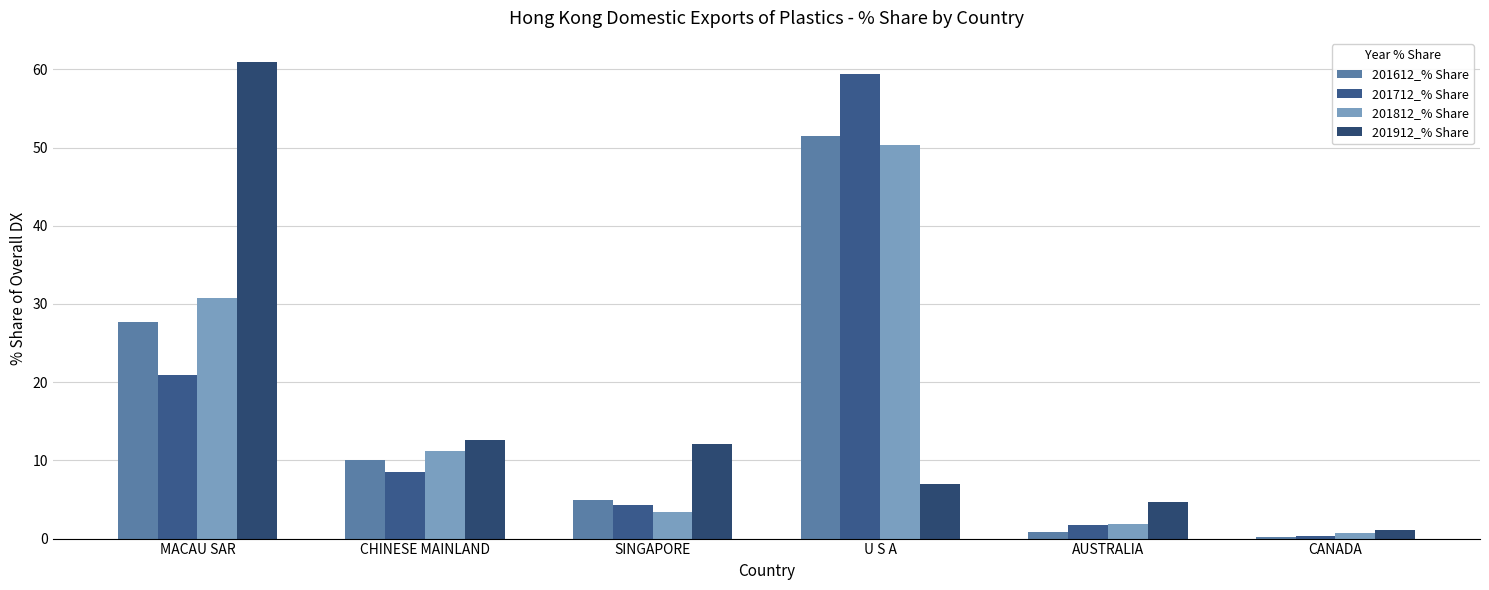

How many groups of bars are there?

6